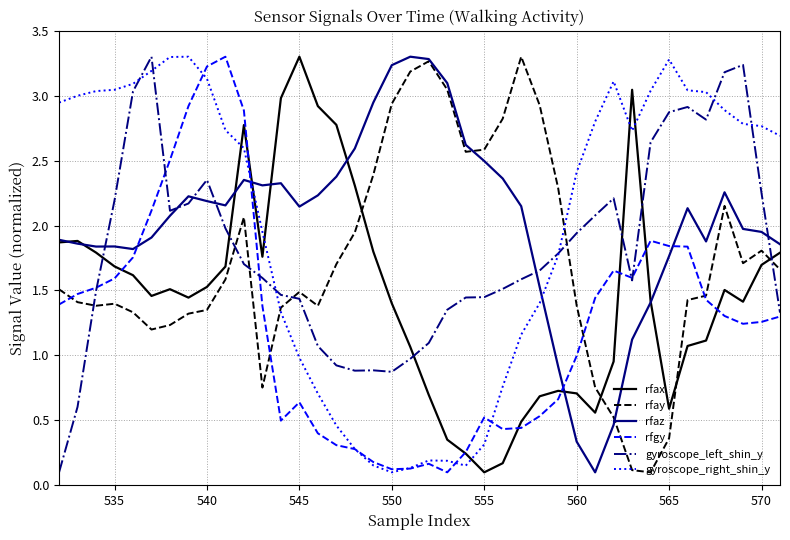

After their last crossing, which series has the higher values: gyroscope_left_shin_y or rfgy?

gyroscope_left_shin_y